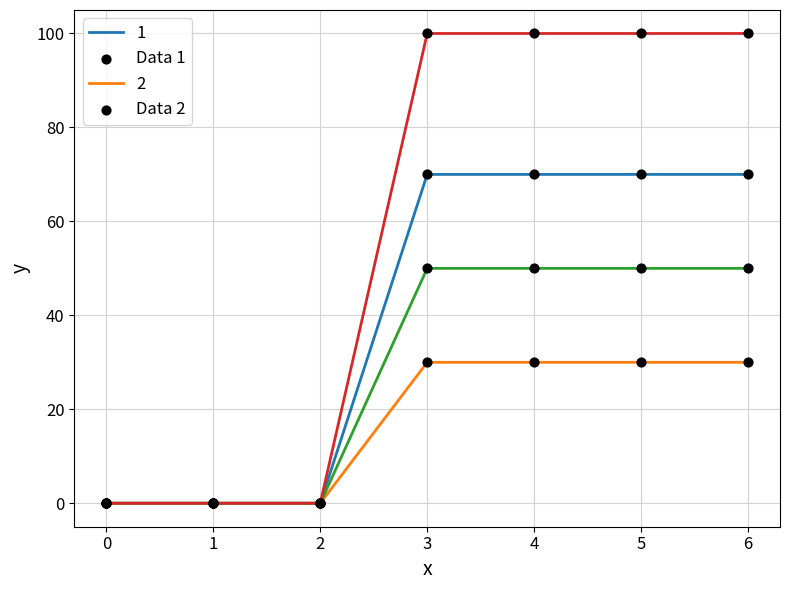

What is the difference between the highest and lowest values at 5?

70